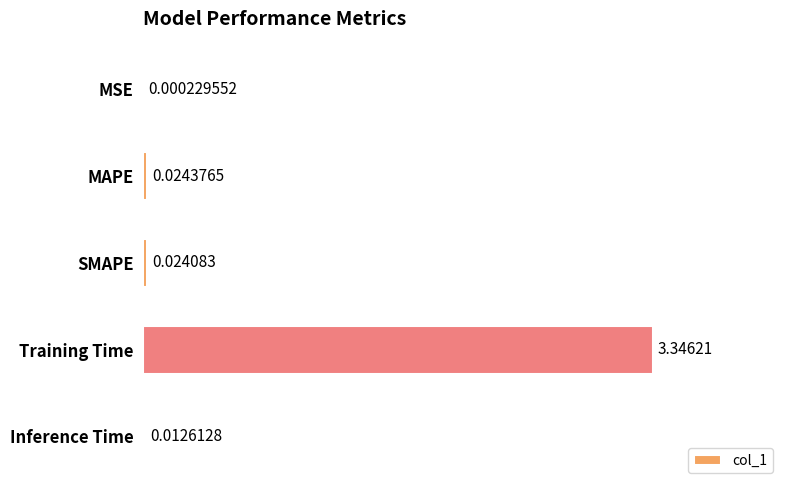

What is the sum of all values?

3.4